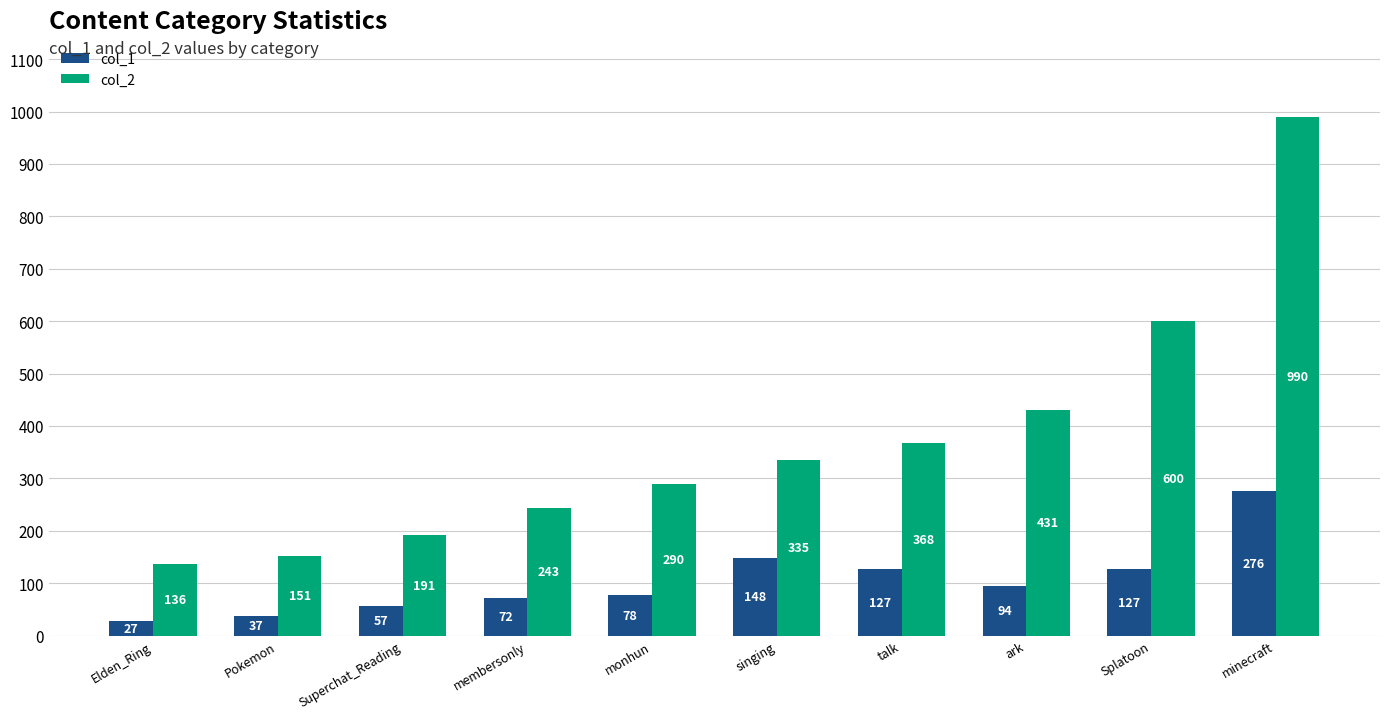

The value of col_2 at Splatoon is 600. True or false?

True